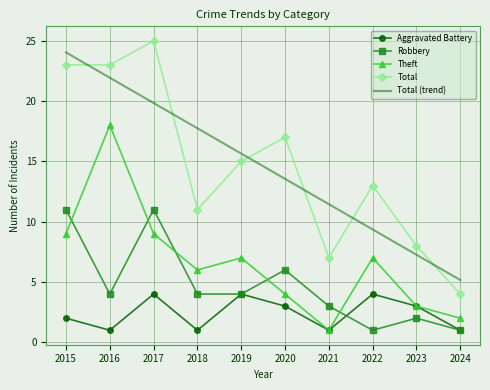

What is the average value of the Total series?

14.6